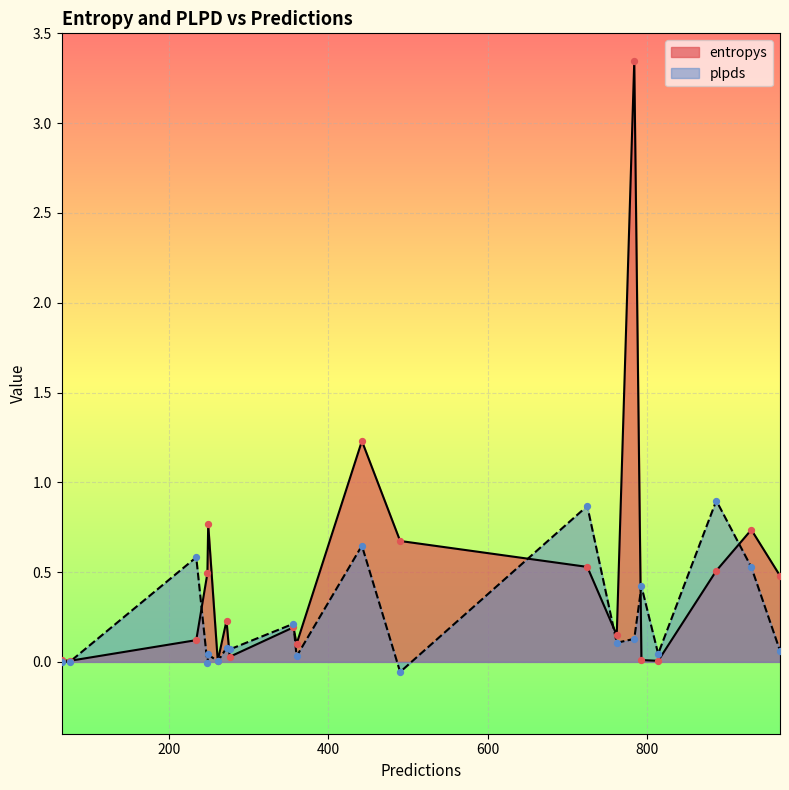

Which series reaches the maximum Y coordinate?

entropys